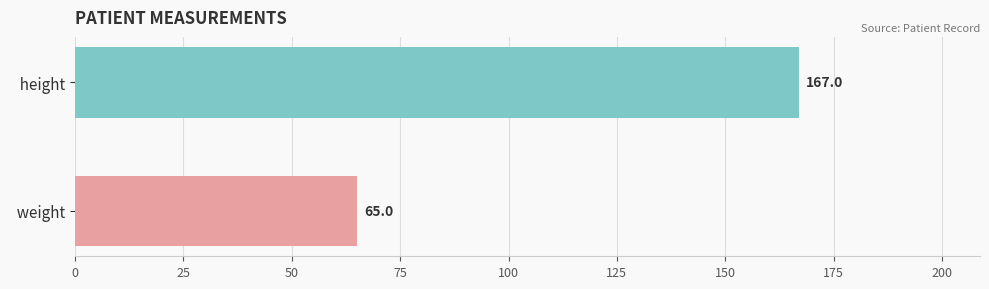

Is it true that the value at   weight is 36?

False